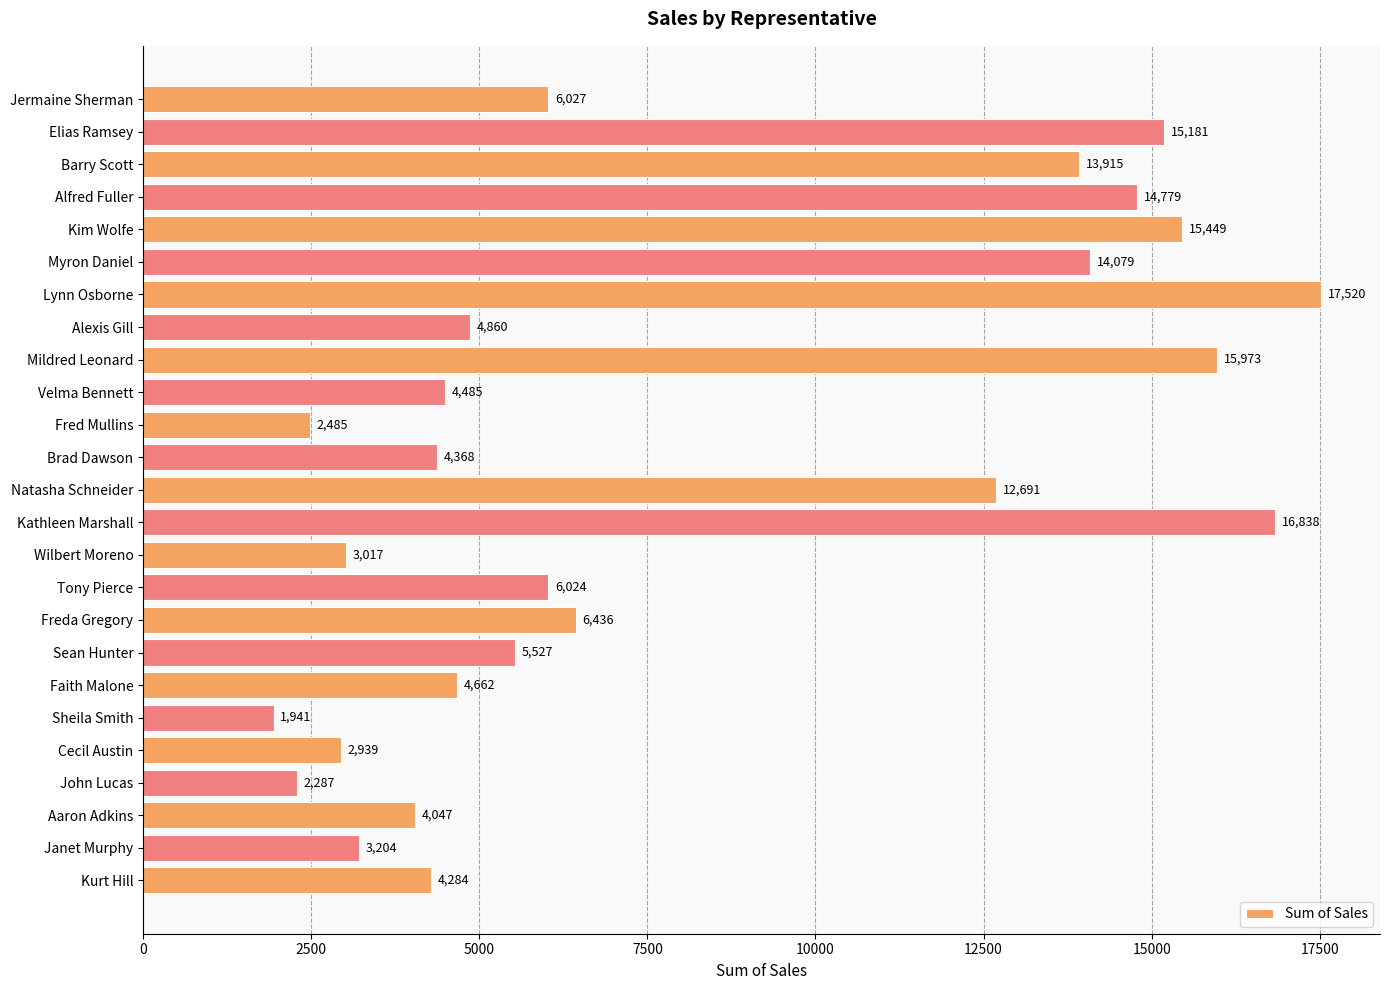

List the labels in order of value, largest first.

Lynn Osborne, Kathleen Marshall, Mildred Leonard, Kim Wolfe, Elias Ramsey, Alfred Fuller, Myron Daniel, Barry Scott, Natasha Schneider, Freda Gregory, Jermaine Sherman, Tony Pierce, Sean Hunter, Alexis Gill, Faith Malone, Velma Bennett, Brad Dawson, Kurt Hill, Aaron Adkins, Janet Murphy, Wilbert Moreno, Cecil Austin, Fred Mullins, John Lucas, Sheila Smith